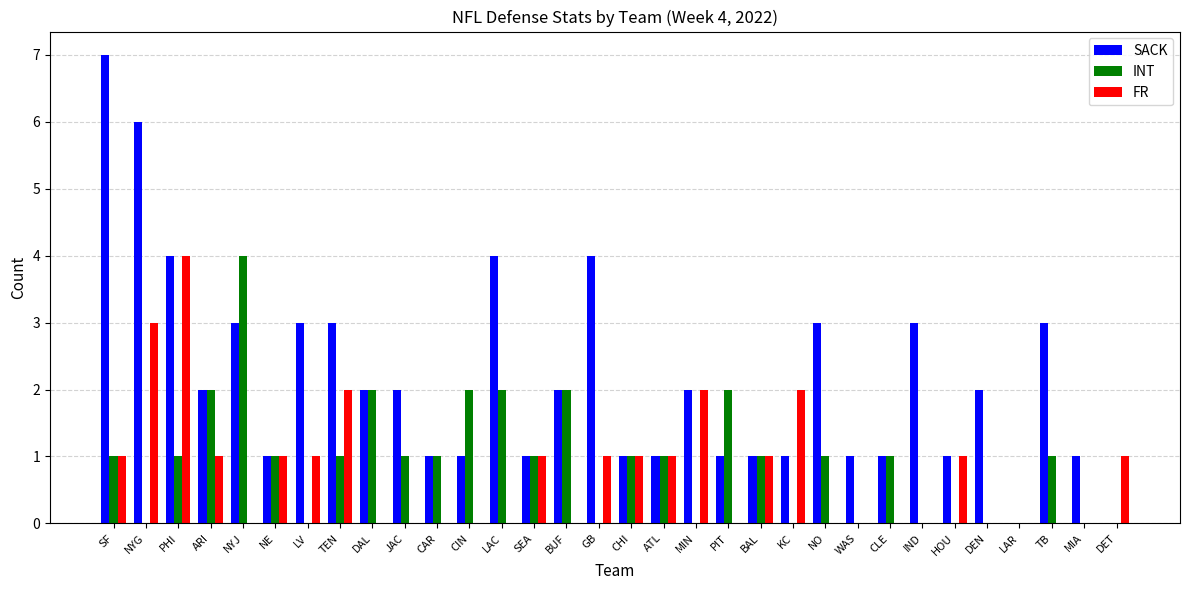

Is the value of SACK at NYG greater than the value of INT at HOU?

Yes